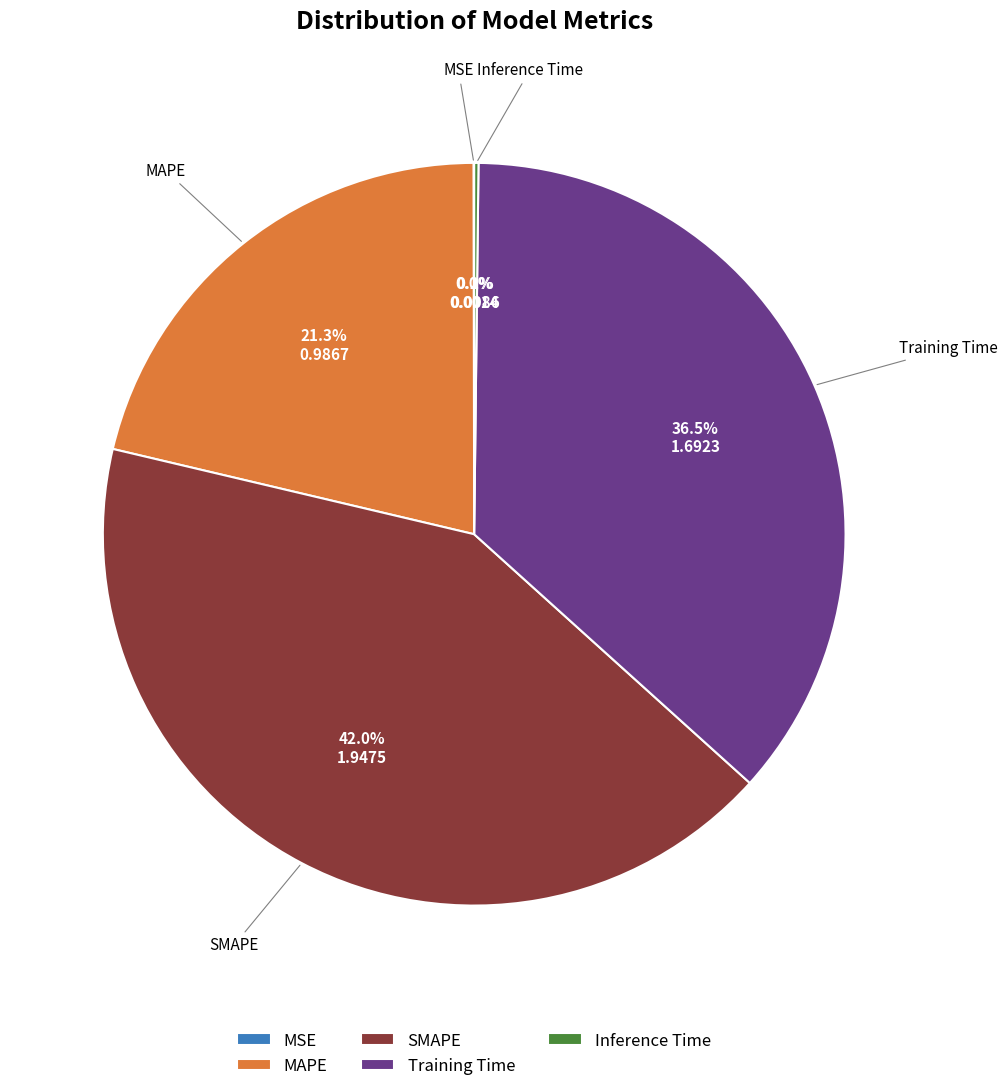

What percentage do MAPE and SMAPE together represent?

63.3%